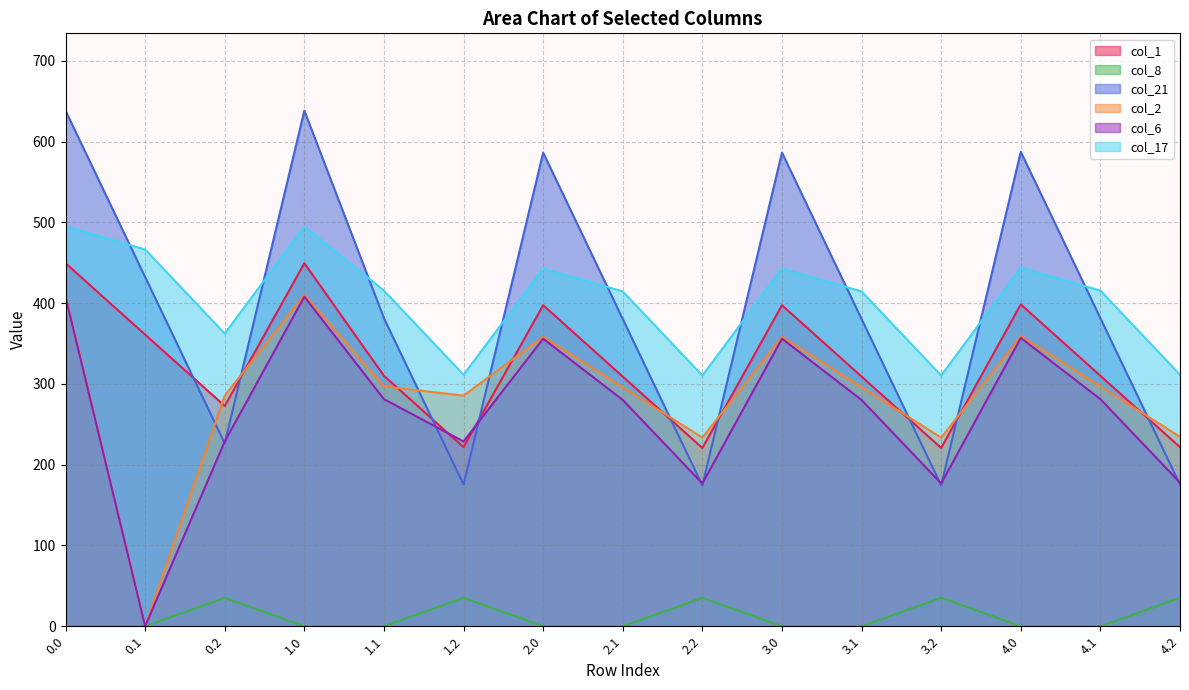

What position from the right is 1.2?

10